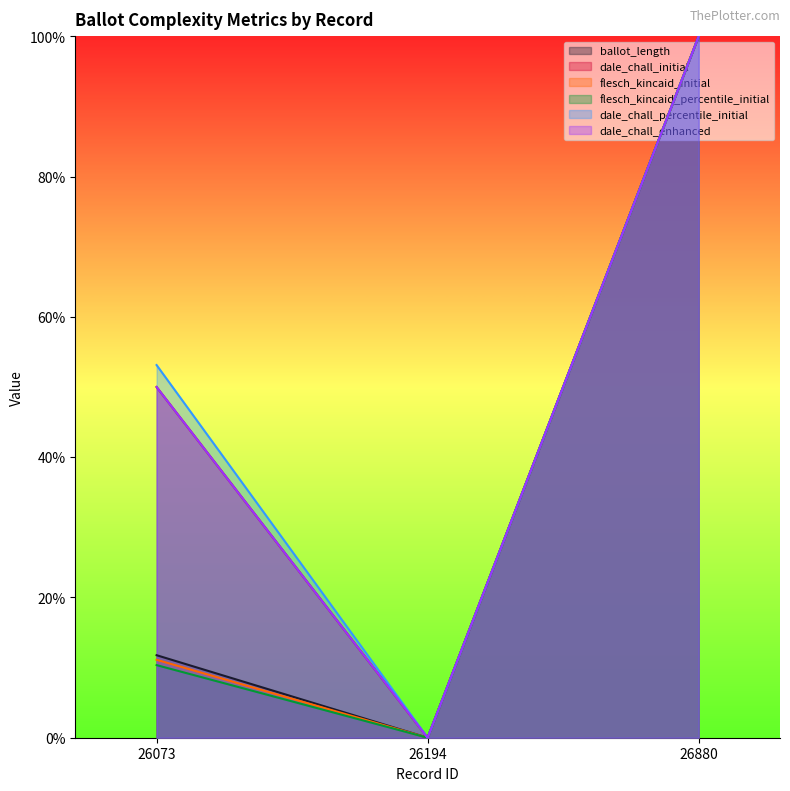

Which label corresponds to the largest value in the chart?

26880